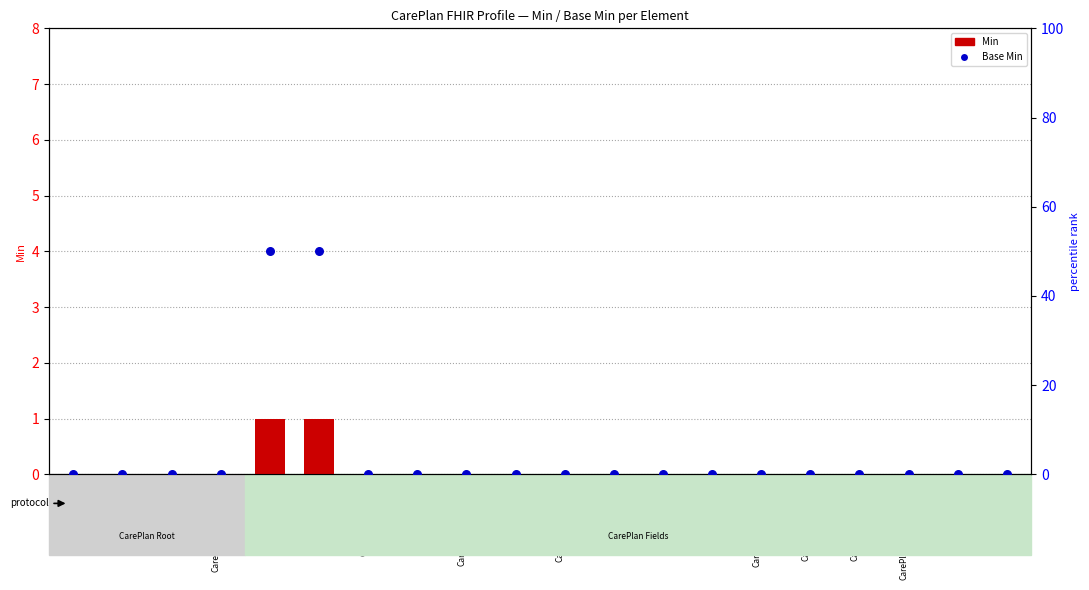

Which series reaches the maximum Y coordinate?

Base Min